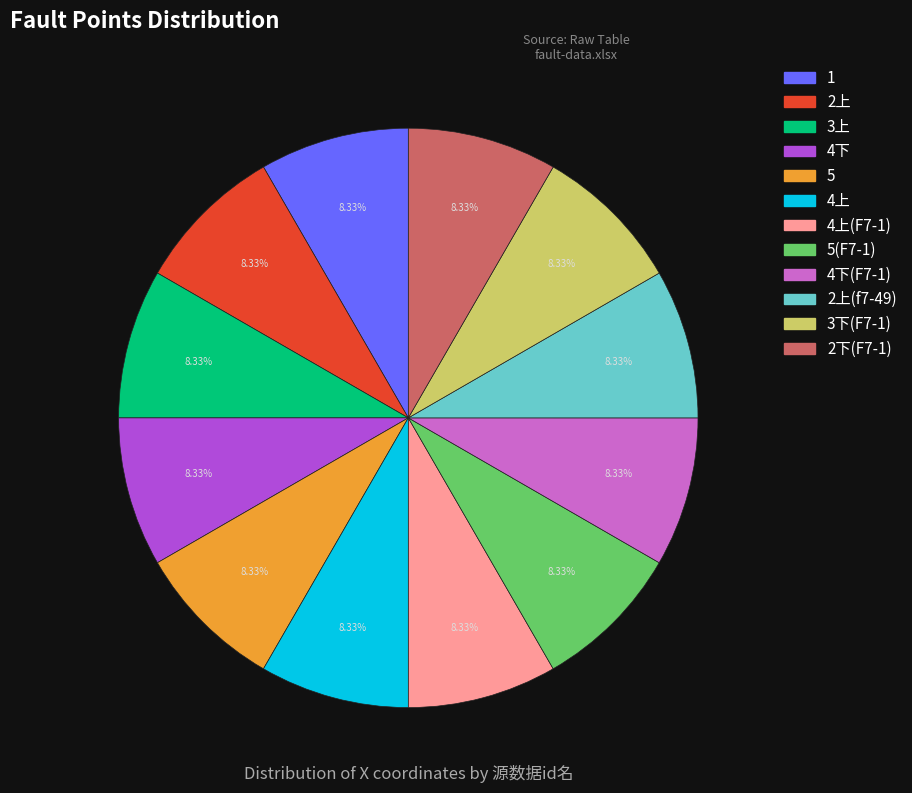

How many slices are in this pie chart?

12